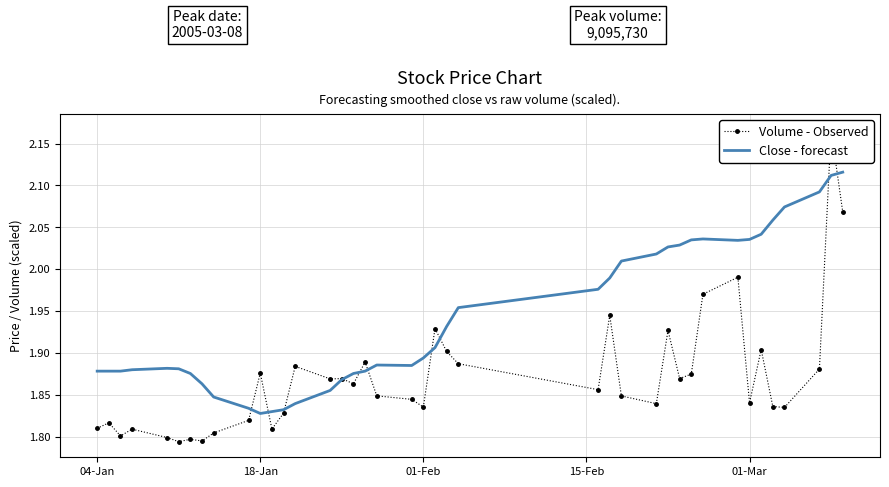

Does the chart have visible grid lines?

Yes